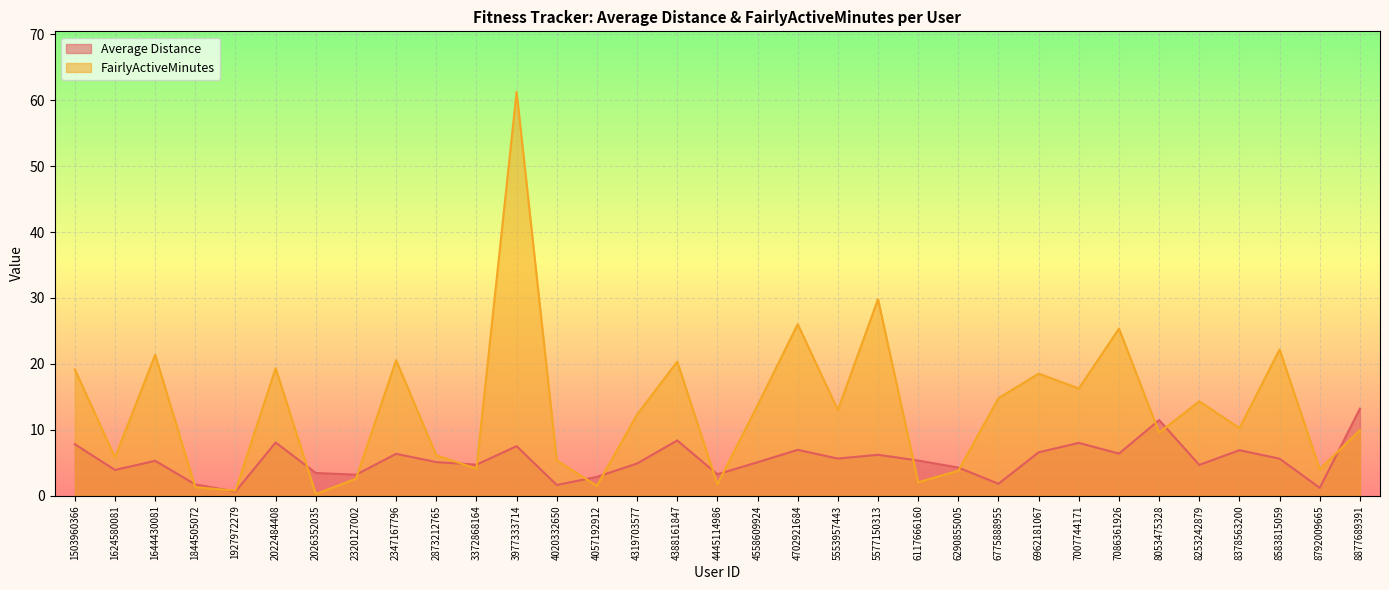

Is it true that FairlyActiveMinutes equals 13.0 at 5553957443?

True